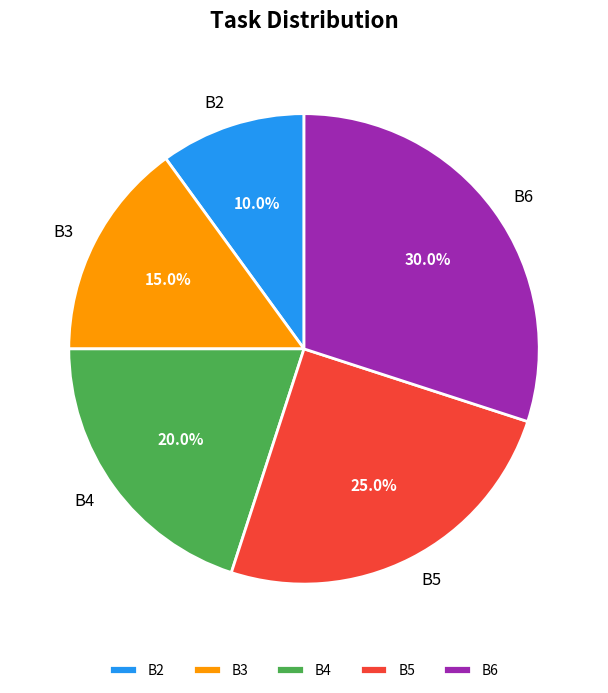

What is the smallest slice in the pie chart?

B2